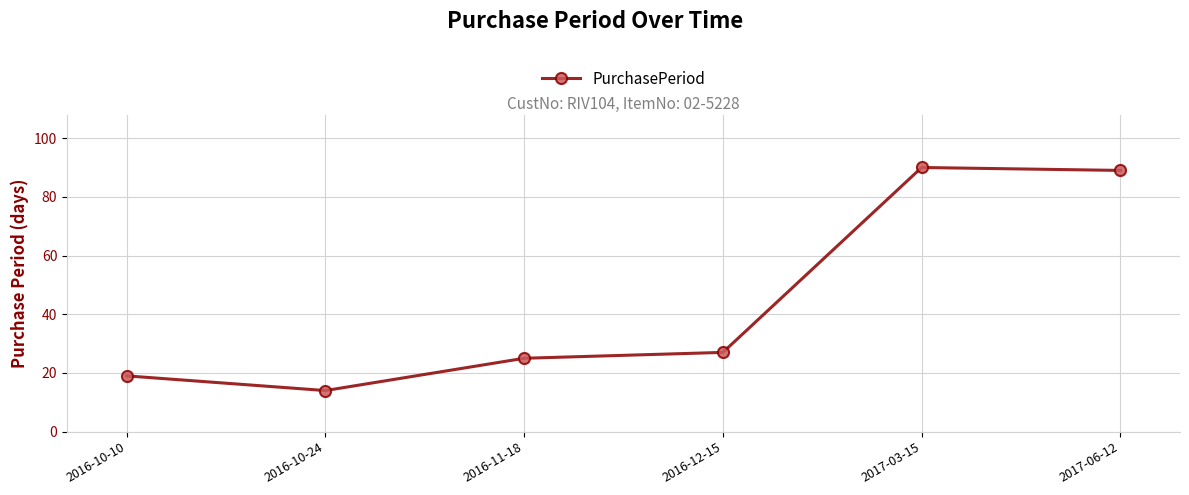

Rank the categories by value from highest to lowest.

2017-03-15, 2017-06-12, 2016-12-15, 2016-11-18, 2016-10-10, 2016-10-24